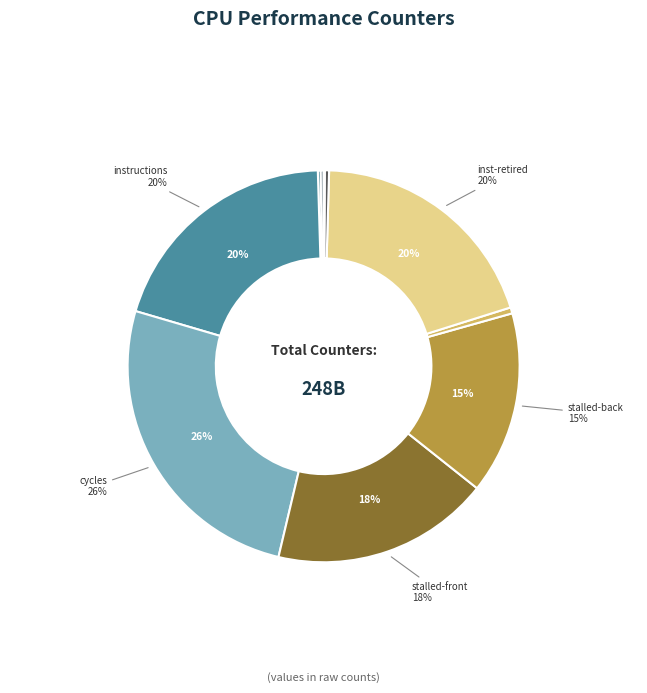

To the nearest percent, what is the difference between the largest and smallest slice percentages?

26%